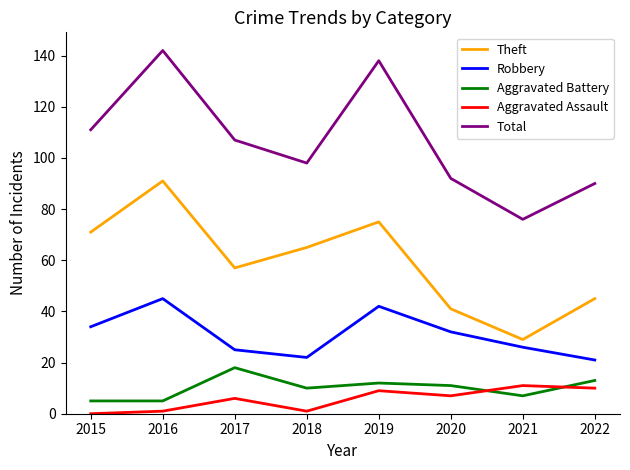

How many distinct data groups are displayed?

5